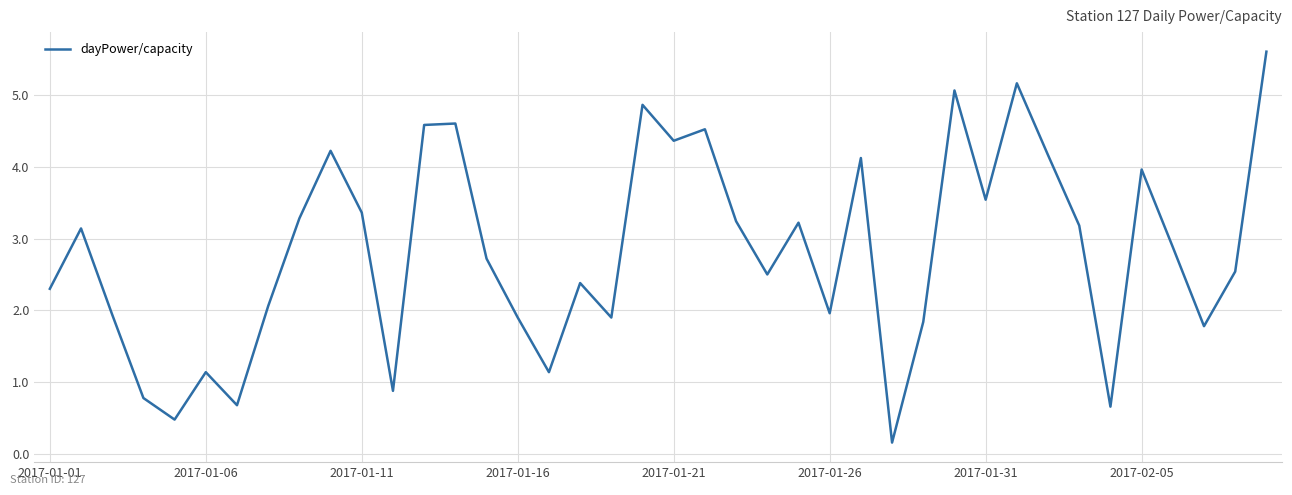

Count the number of categories in the chart.

40